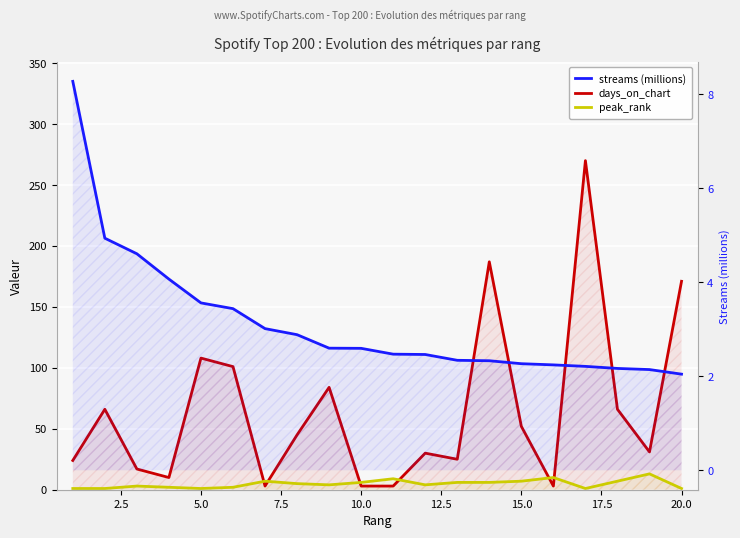

How many categories are shown in the chart?

20